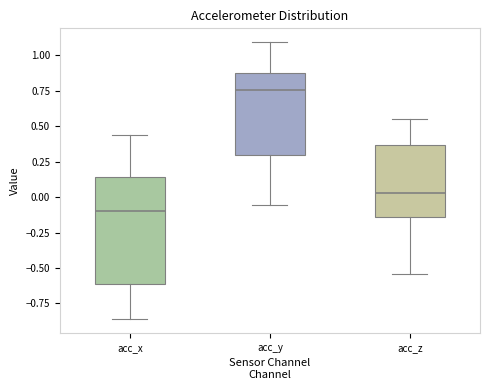

Where is the lower edge of the box for acc_x on the y-axis? The values are not printed on the chart, so give them approximately, as read against the axis.

-0.60